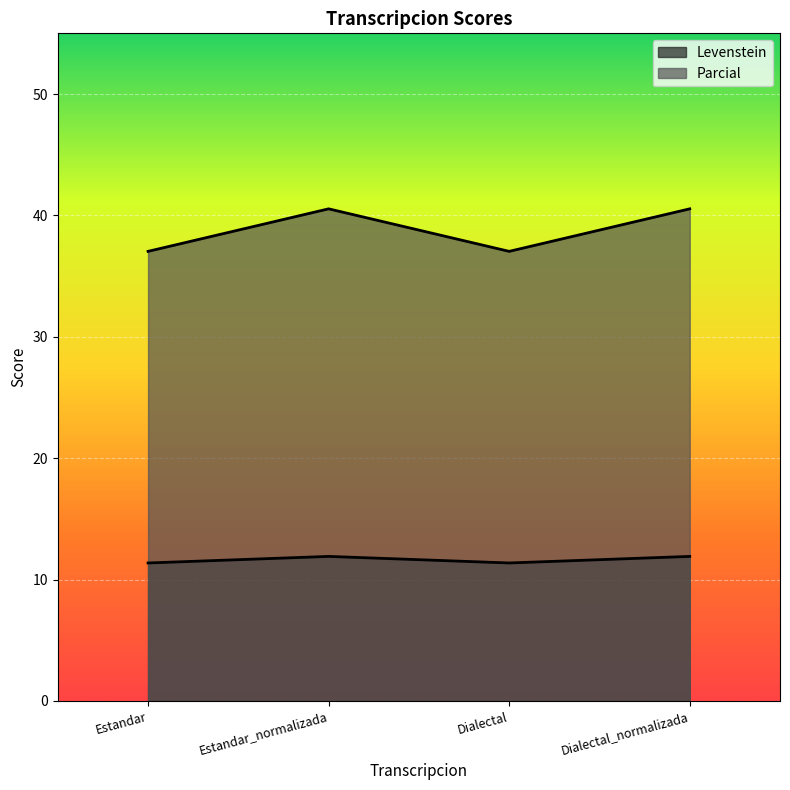

Reading left to right, what are all the values shown in this chart?

Levenstein: 11.4	11.9	11.4	11.9
Parcial: 37.0	40.5	37.0	40.5